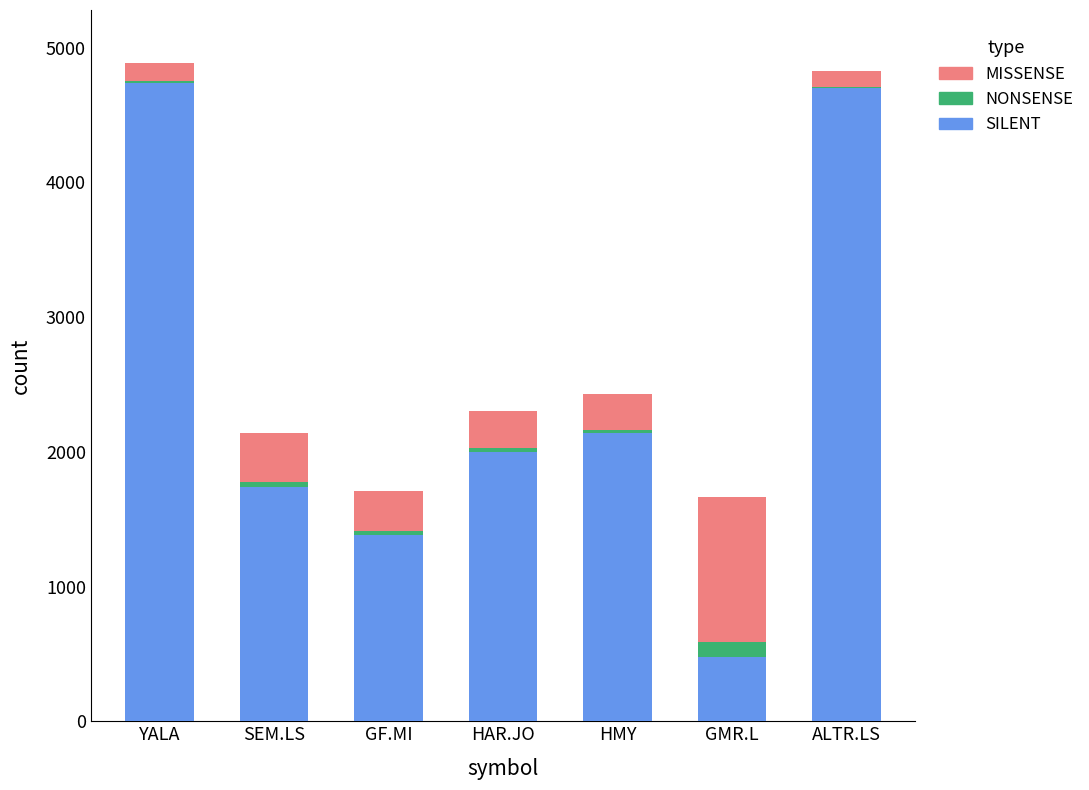

What is the total value across all series at GMR.L?

1667.7